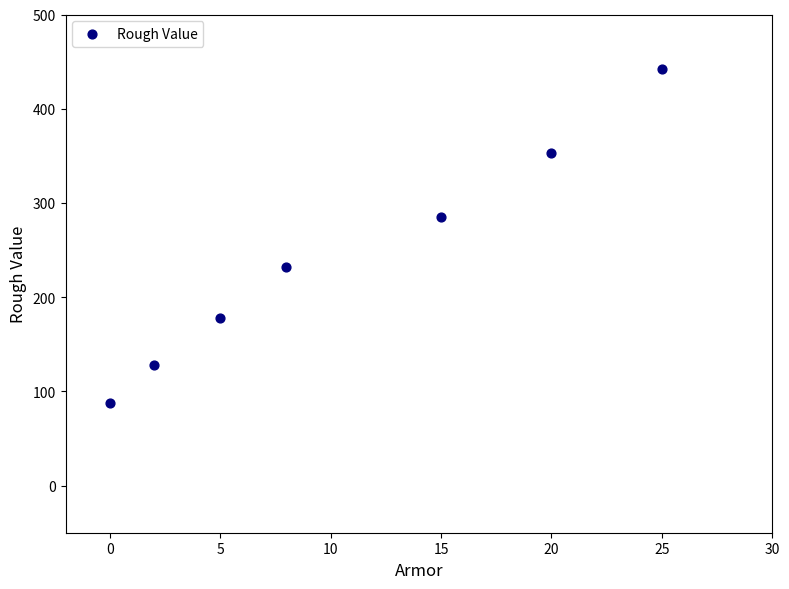

What is the range of X values (max minus min)?

25.0